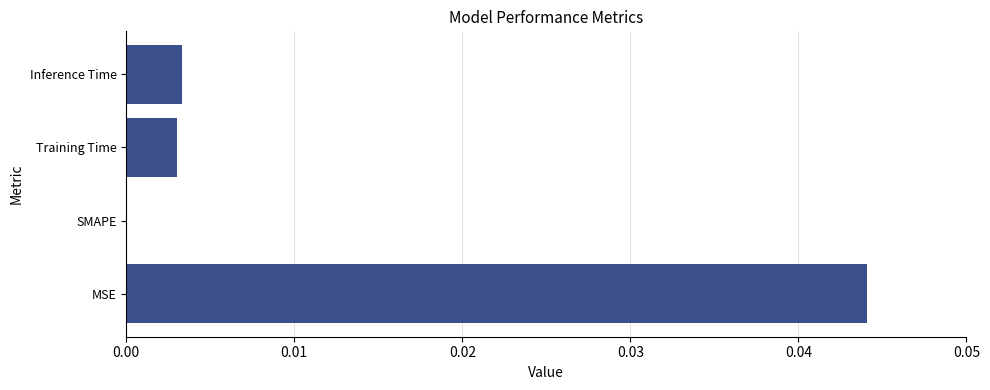

Which category has the highest value across all series?

MSE